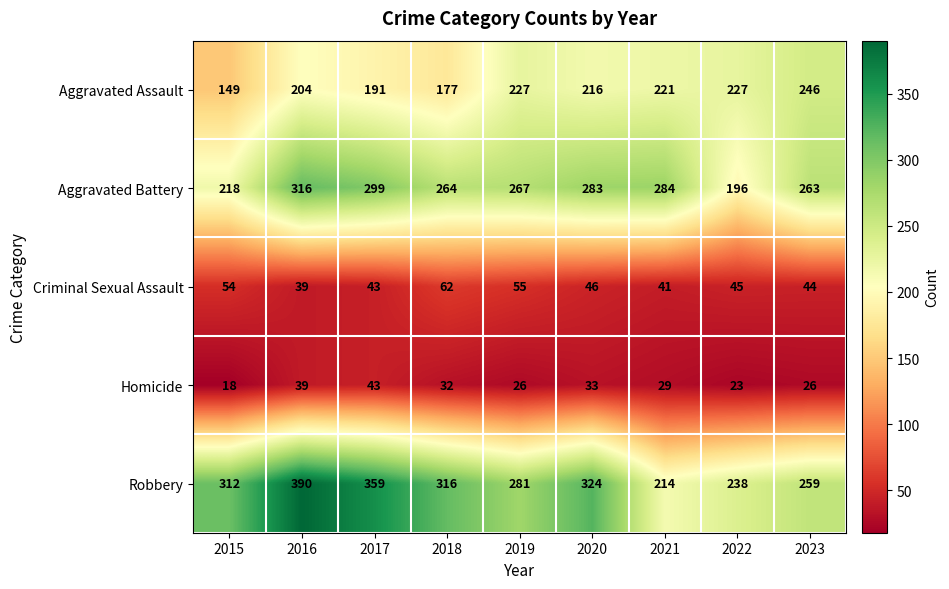

The value of Aggravated Battery at 2021 is 463. True or false?

False